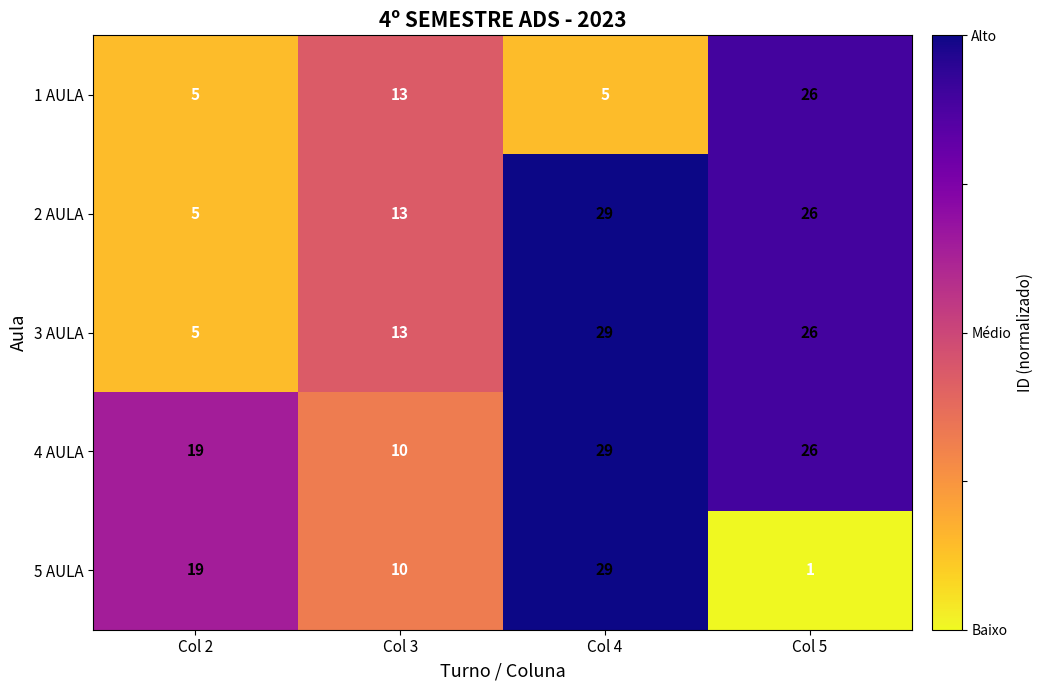

How many distinct data groups are displayed?

5